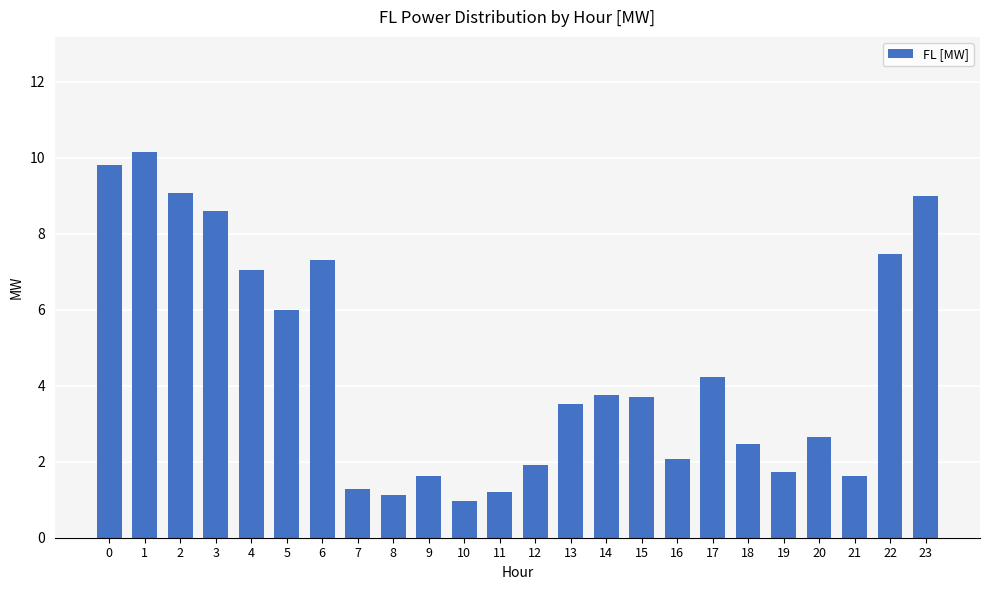

What is the value of the 23rd bar from the left?

7.5